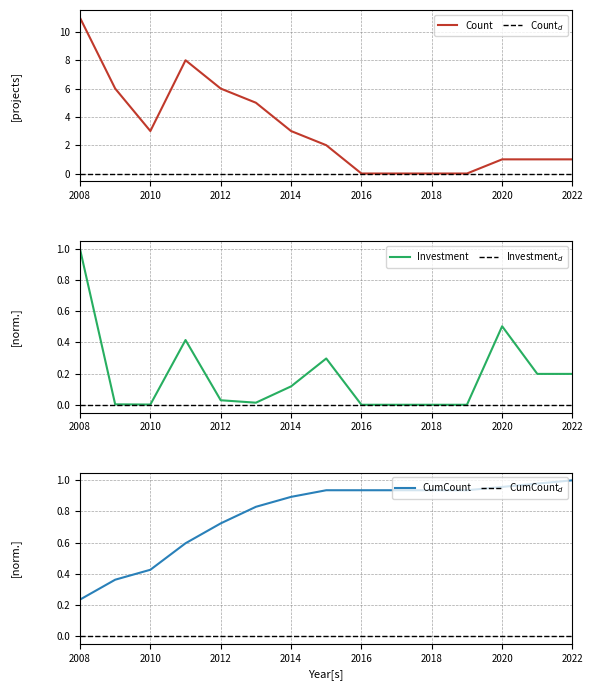

True or false: Count has a value of 0 at 2018.

True